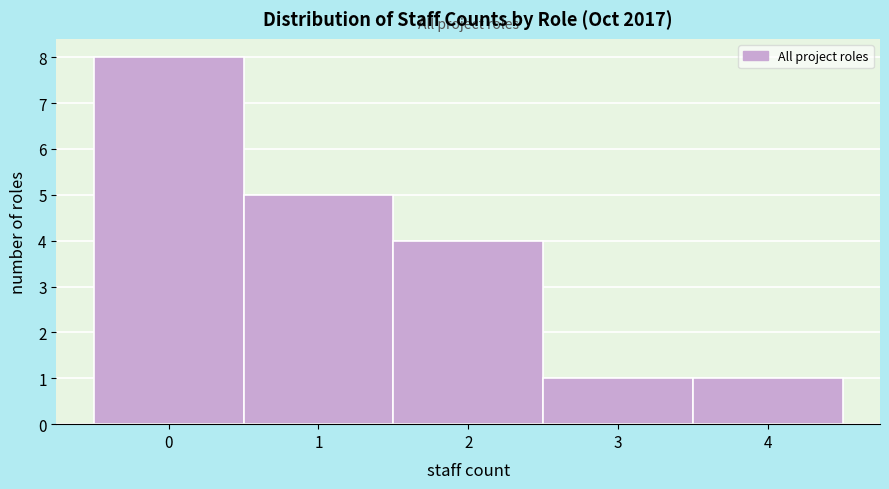

Which range on the x-axis has the tallest bar?

-0.5 to 0.5